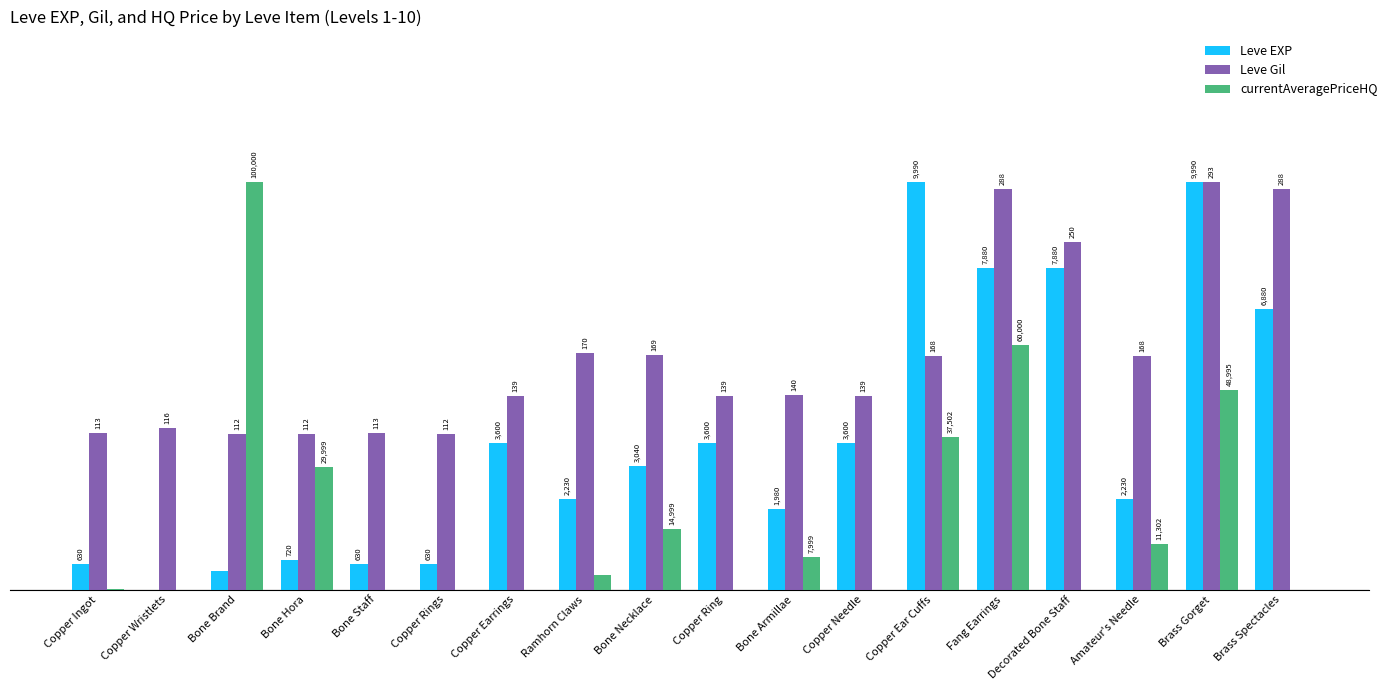

Does the chart contain stacked bars?

No